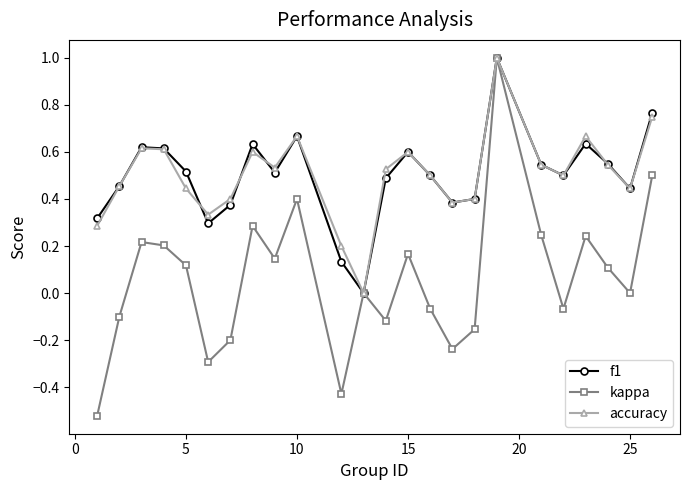

True or false: accuracy has more than 1 points higher than both neighbors.

True